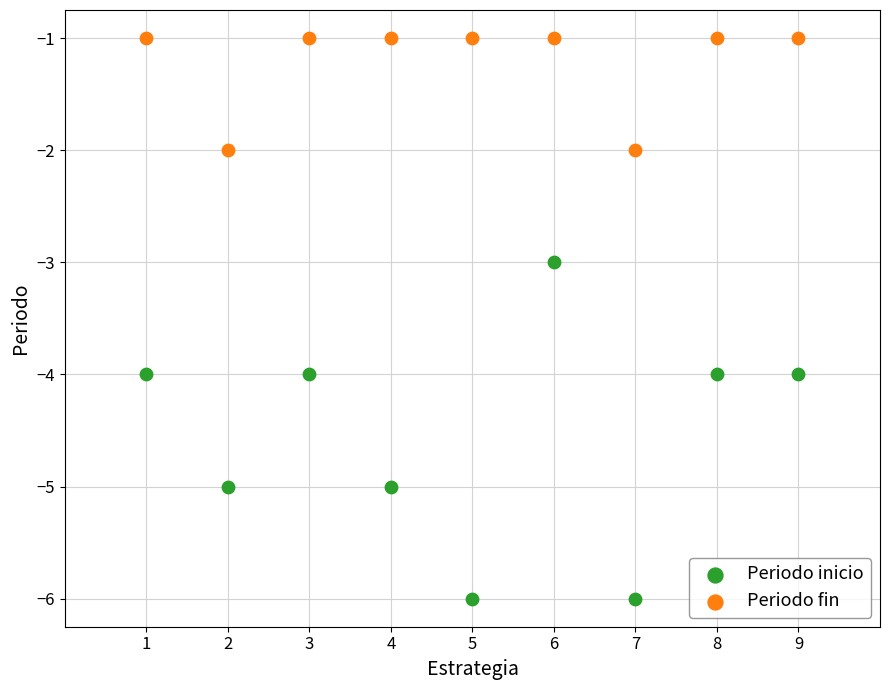

What are all the series names shown in the legend?

Periodo inicio, Periodo fin